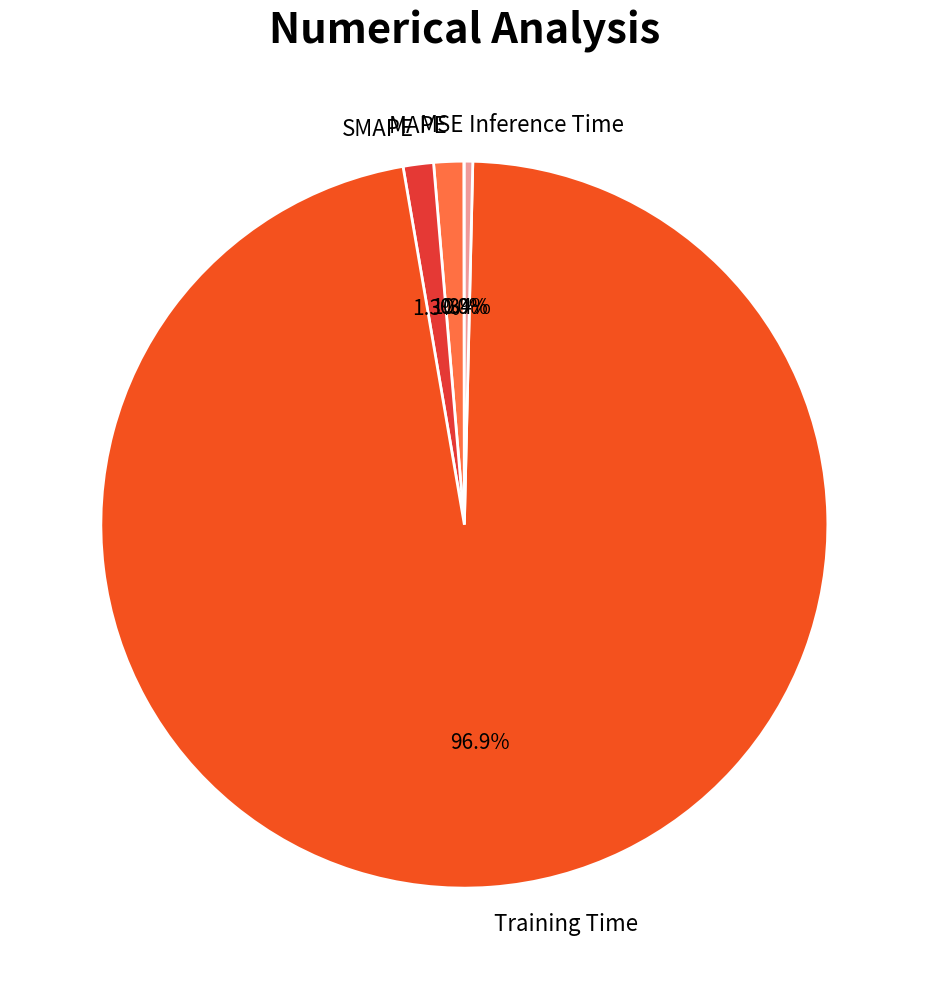

What is the total percentage of Inference Time and SMAPE?

1.7%